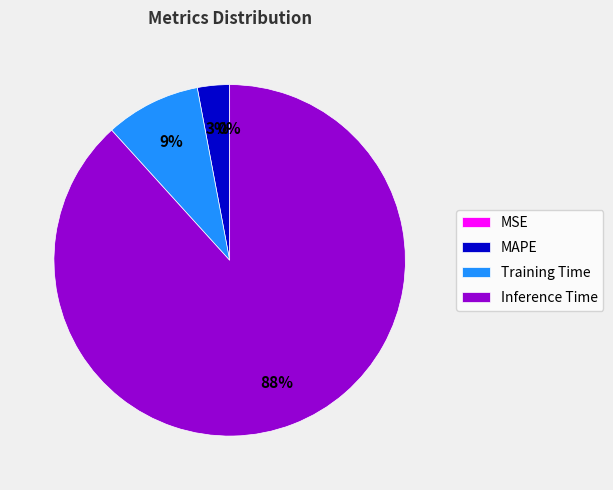

What is the majority slice?

Inference Time